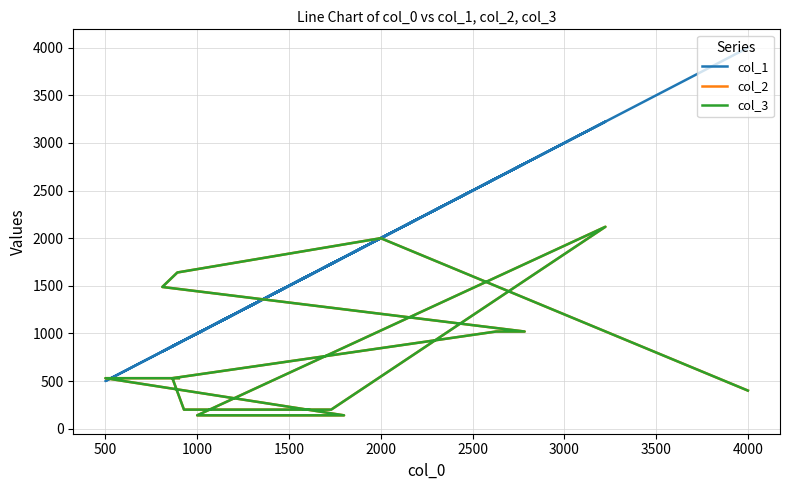

At how many categories does at least one series exceed 1868?

5